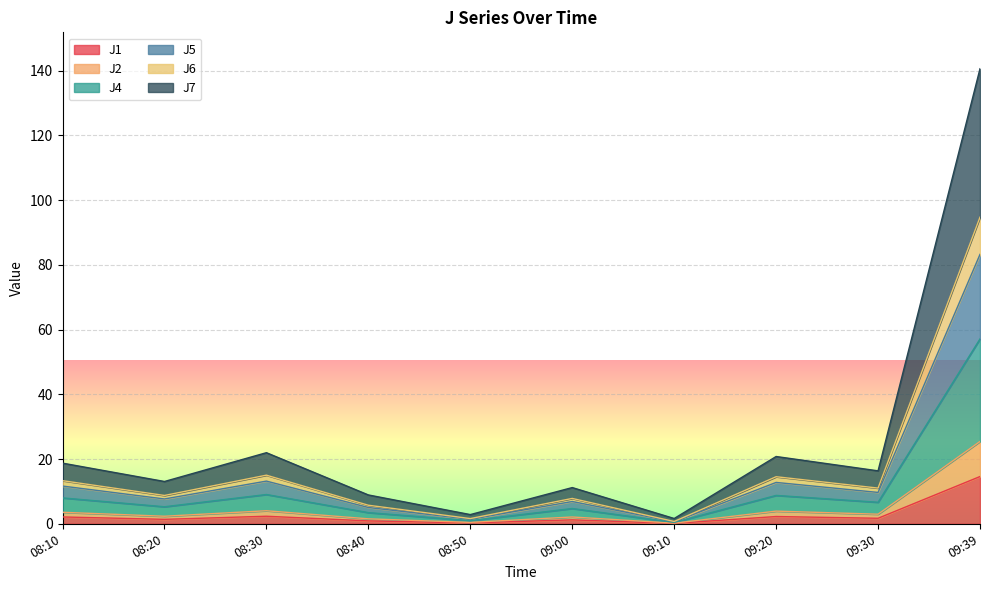

Which series has the largest total across all categories?

J7